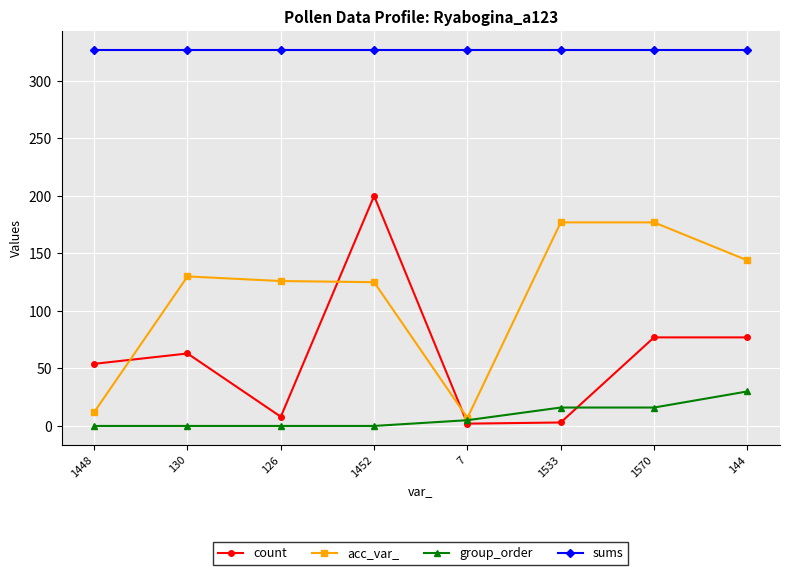

Is it true that group_order equals 16 at 1533?

True